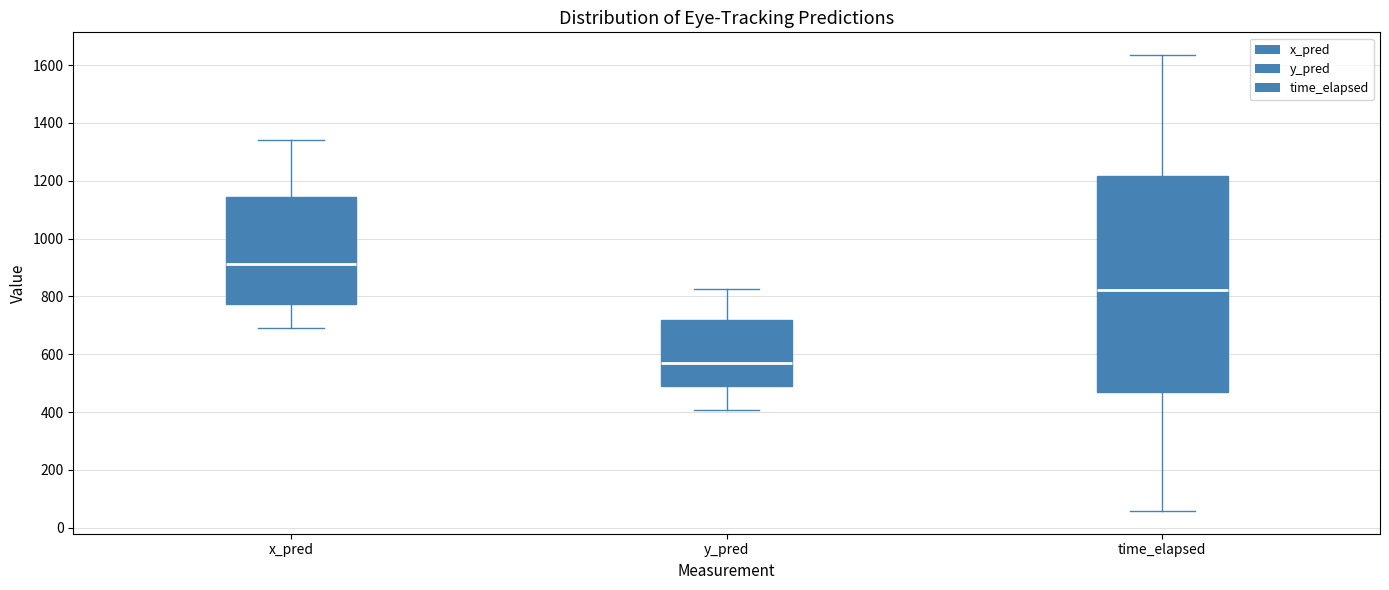

Reading left to right, transcribe this box plot: for each box, give where its median line is, the range the box spans, and where its two whiskers end, as read against the y-axis. The values are not printed on the chart, so give them approximately, as read against the axis.

x_pred: median 920, box 780 to 1140, whiskers 700 to 1340
y_pred: median 580, box 500 to 720, whiskers 400 to 820
time_elapsed: median 820, box 480 to 1220, whiskers 60 to 1640